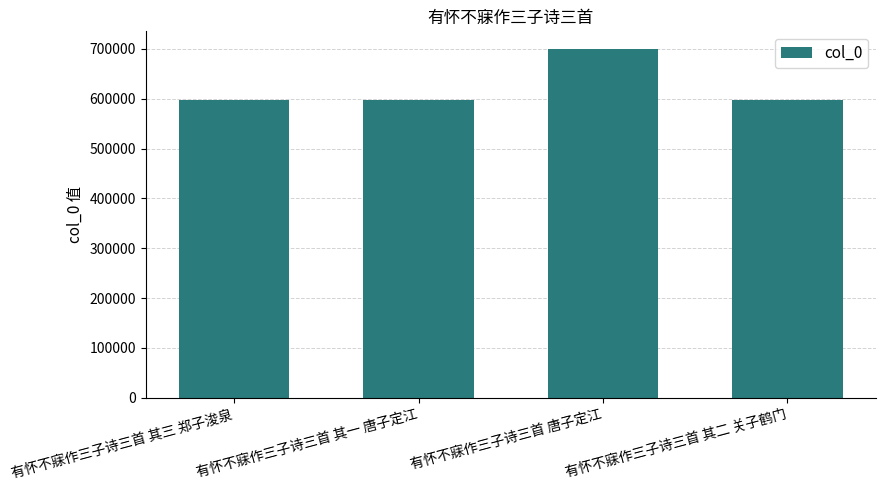

What is the sum of the values at 有怀不寐作三子诗三首 其一 唐子定江 and 有怀不寐作三子诗三首 其三 郑子浚泉?

1192958